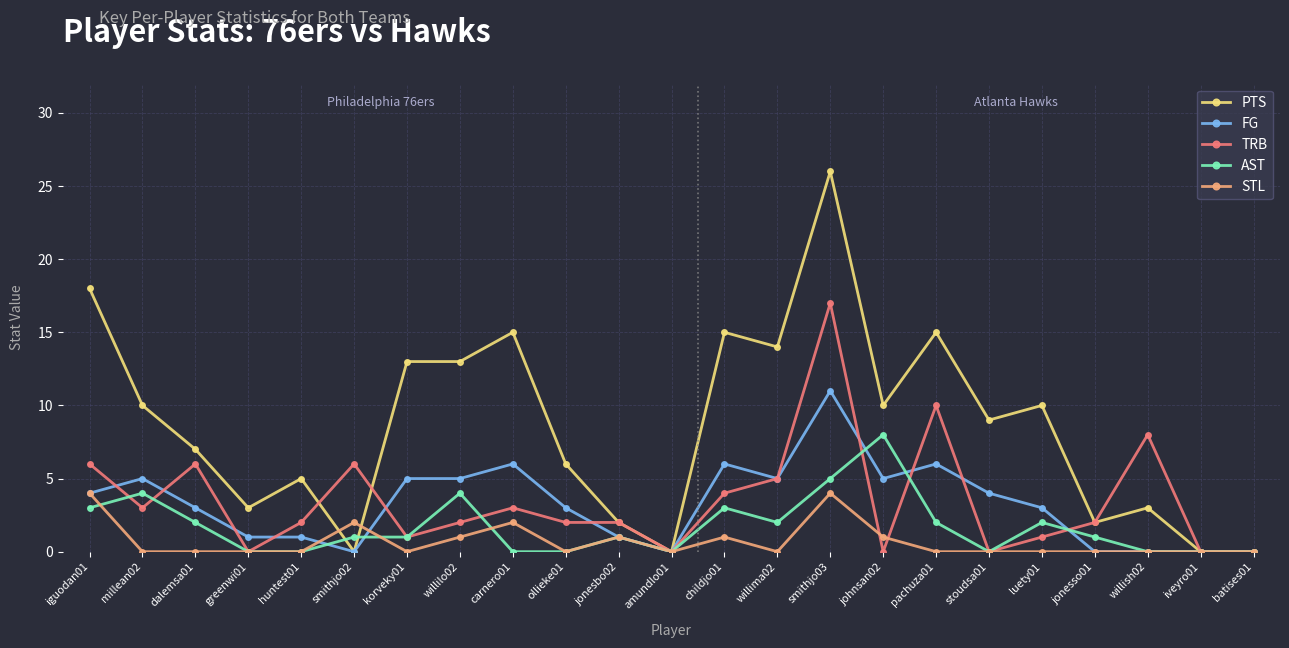

What position from the left is willish02?

21